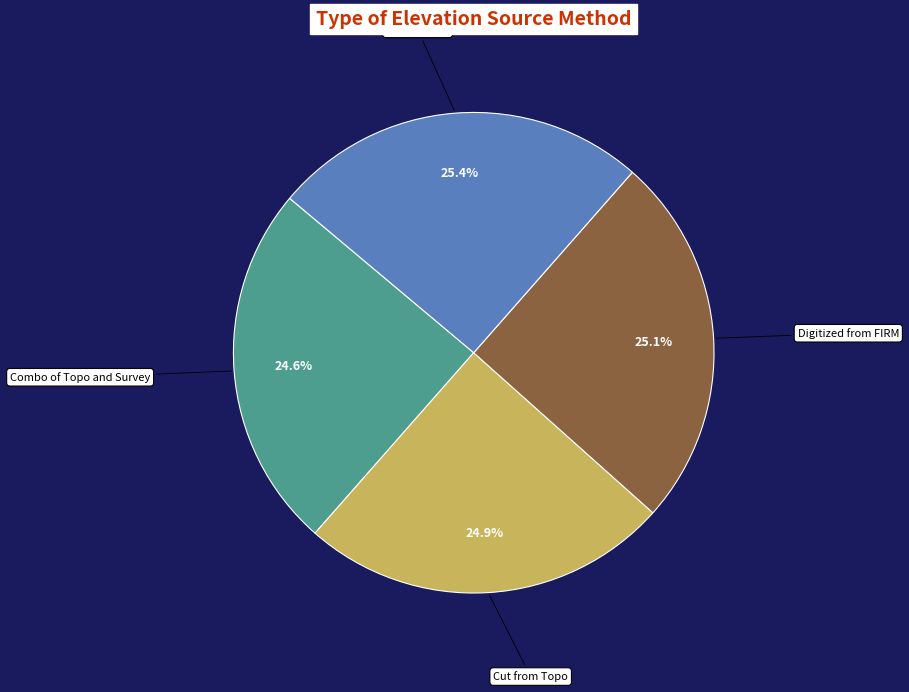

Is there a majority slice in this chart?

No